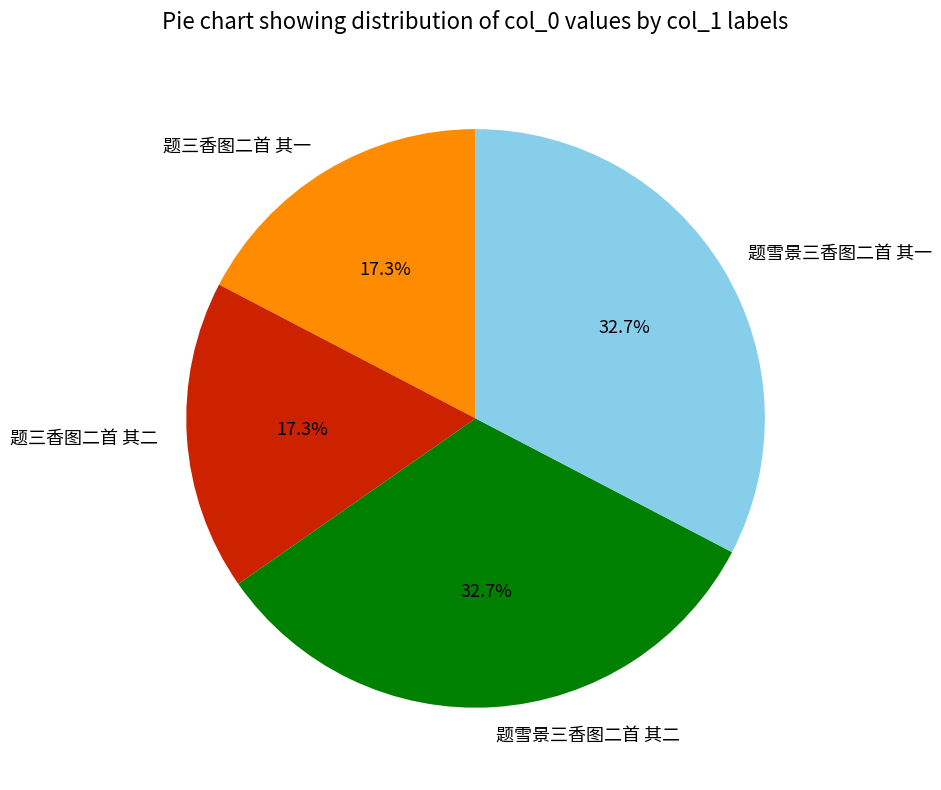

How much of the chart is everything except 题三香图二首 其二?

82.7%